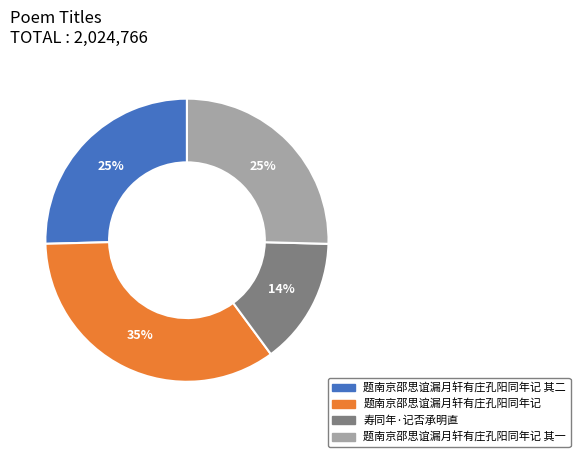

To the nearest percent, what is the average slice percentage?

25%